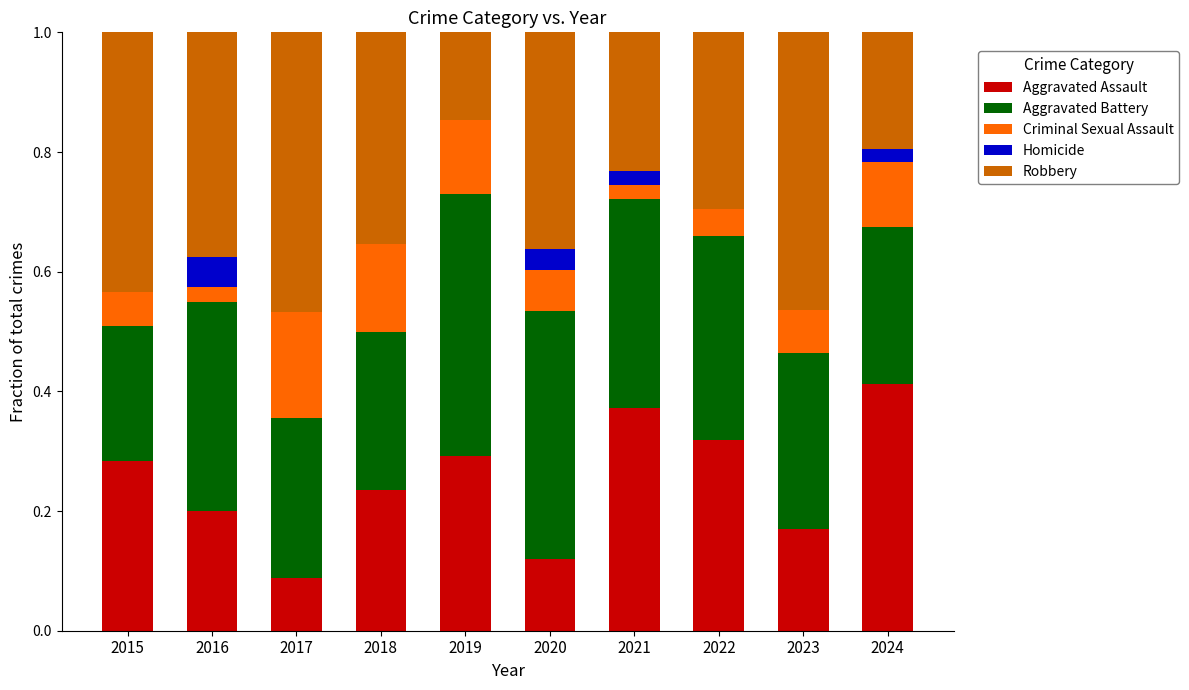

What is the total value across all series at 2020?

1.0